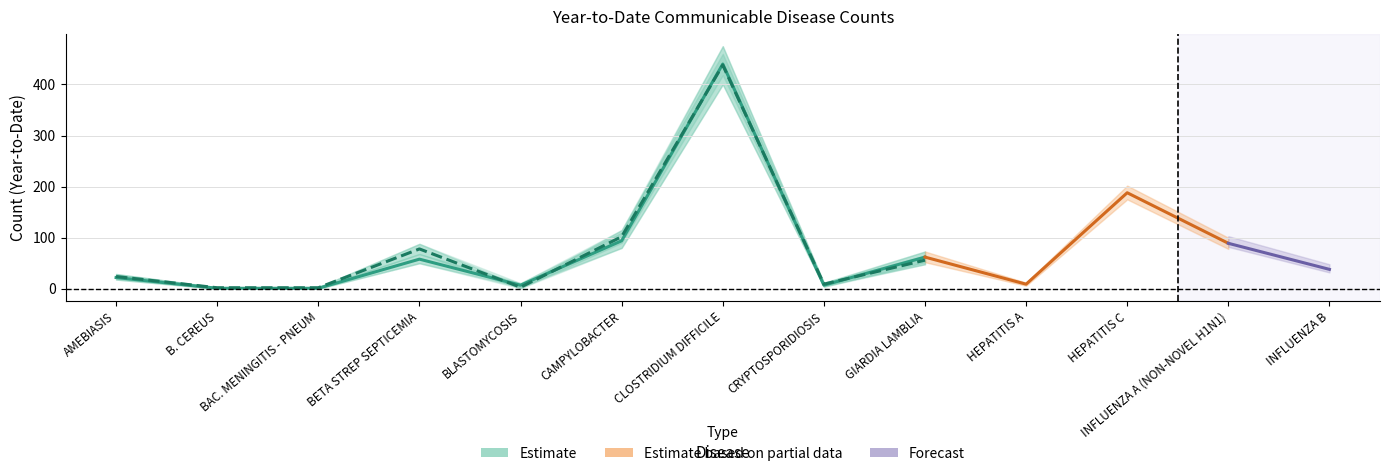

In 2008 Year-to-Date, how many points are lower than both neighbors (excluding endpoints)?

3